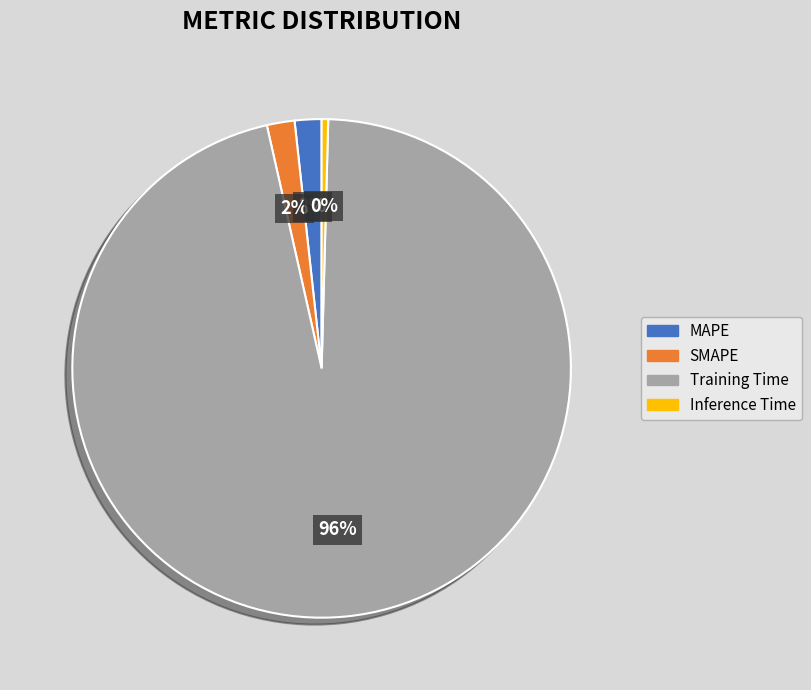

To the nearest percent, what is the difference between the largest and smallest slice percentages?

96%